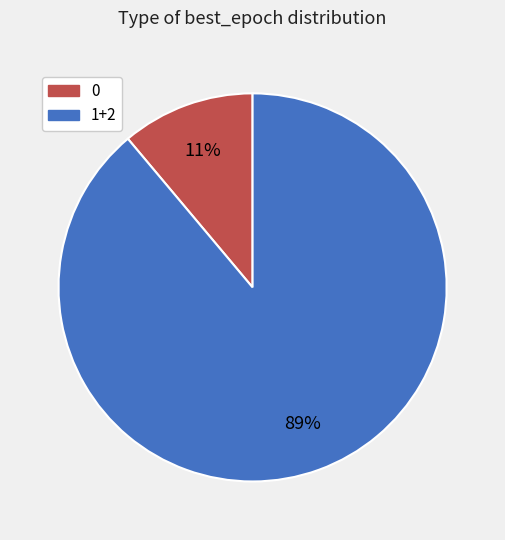

Combined, do 0 and 1+2 account for over 50%?

Yes